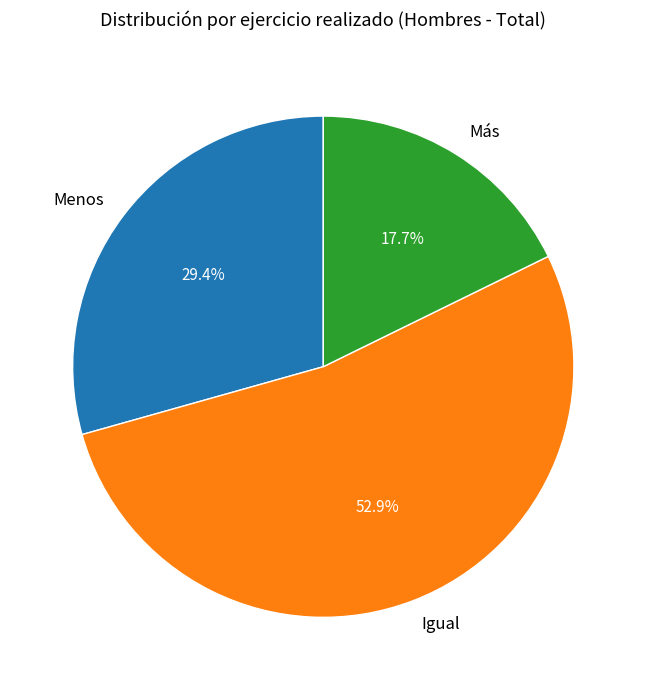

Does Igual represent more than half of the total?

Yes